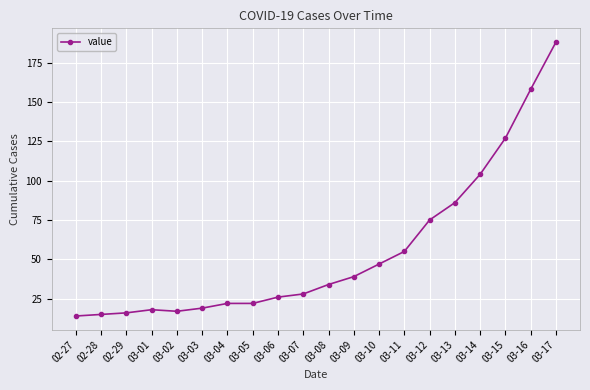

What is the value of the 12th point from the left?

39